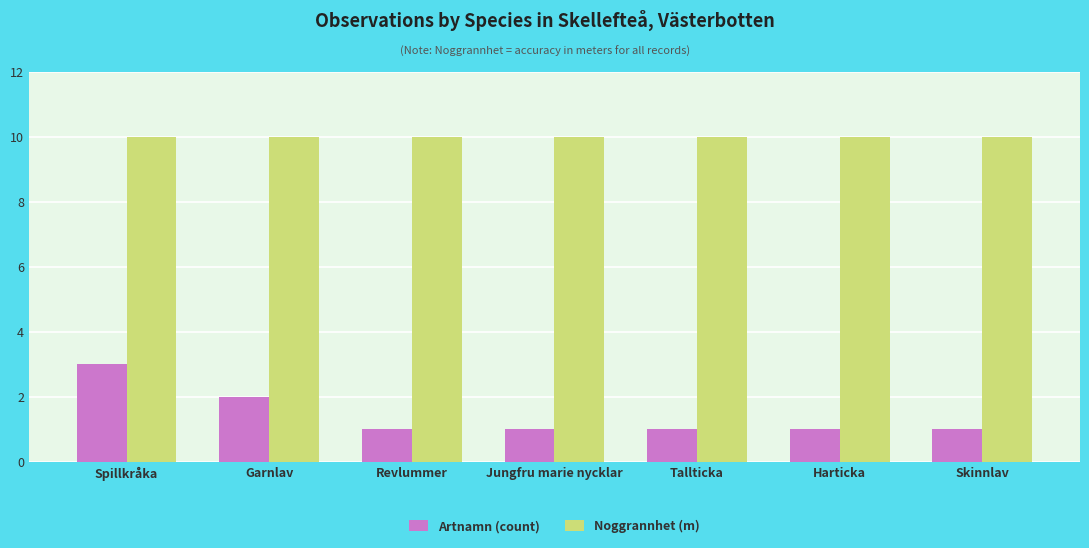

The value of Artnamn (count) at Garnlav is 1. True or false?

False